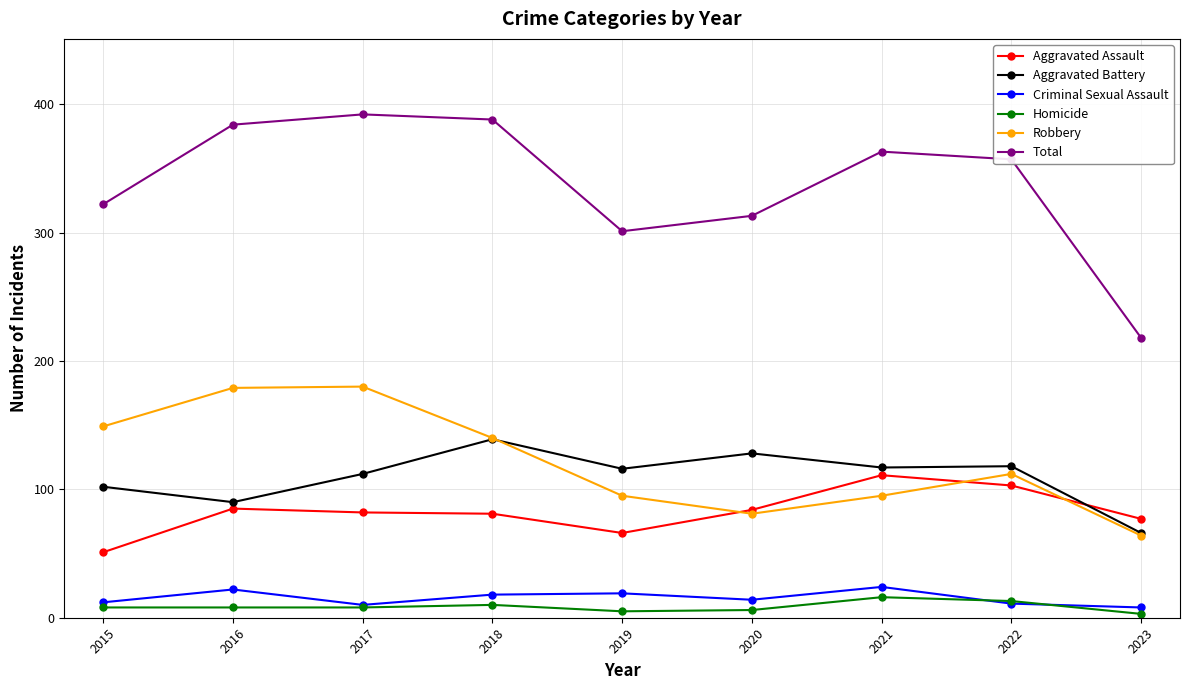

What value does the Total series have at 2019?

301